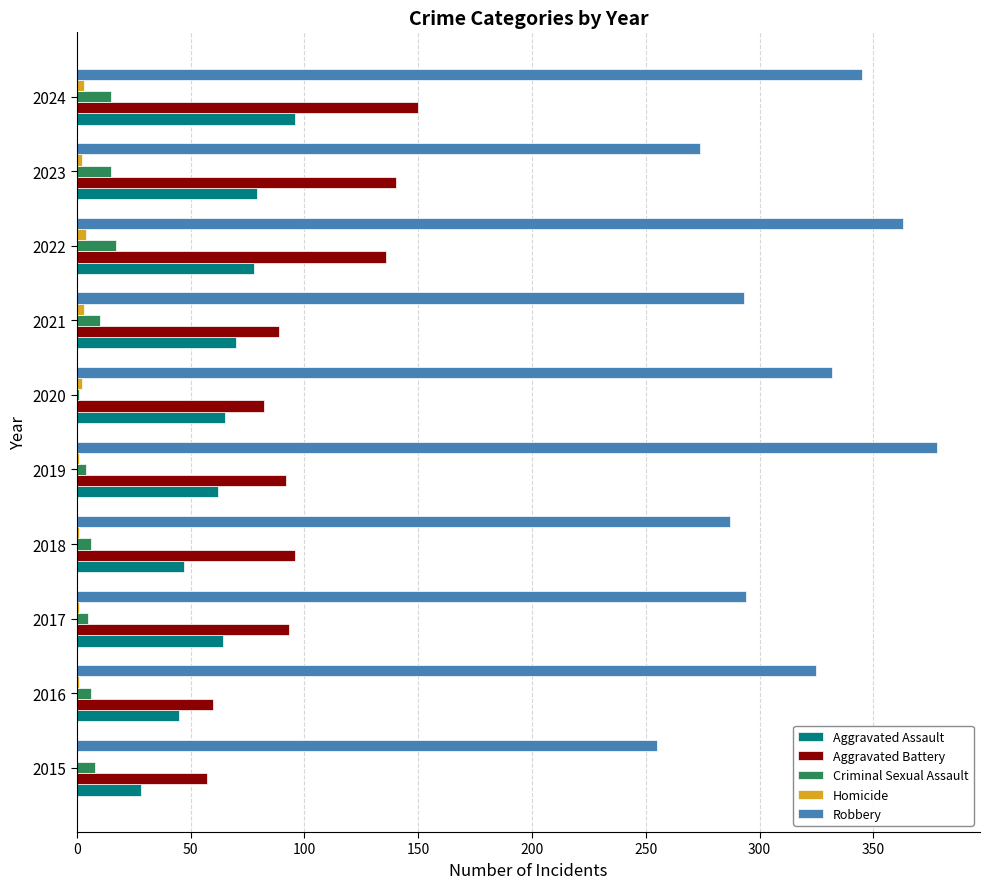

True or false: Homicide has a value of 0 at 2015.

True